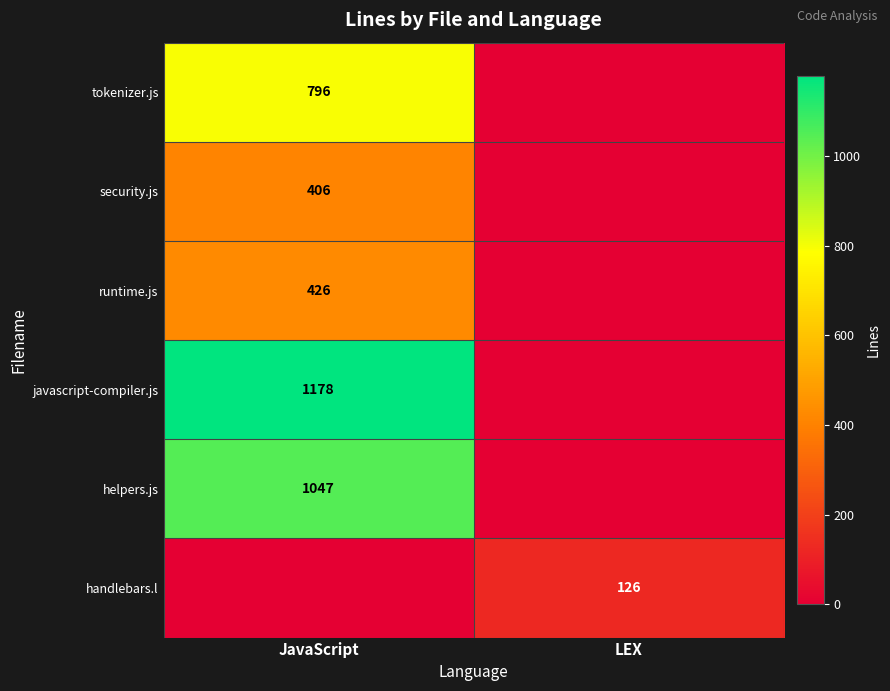

Is it true that runtime.js equals 572 at JavaScript?

False